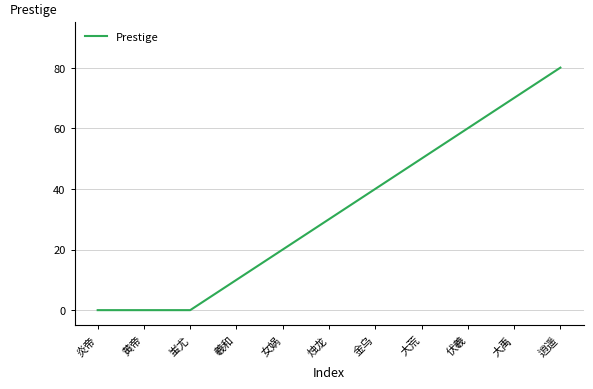

Between 烛龙 and 大禹, which is larger?

大禹